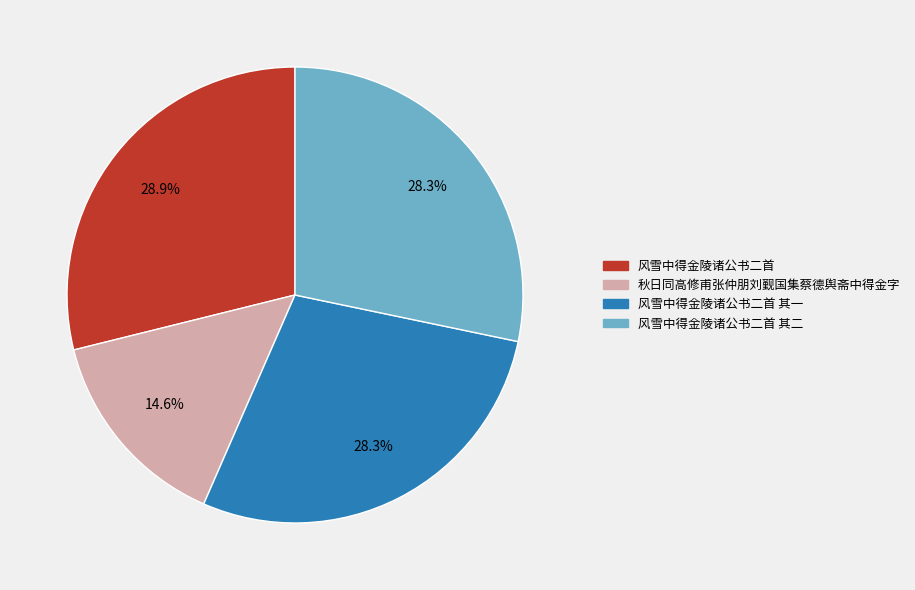

Is there a majority slice in this chart?

No